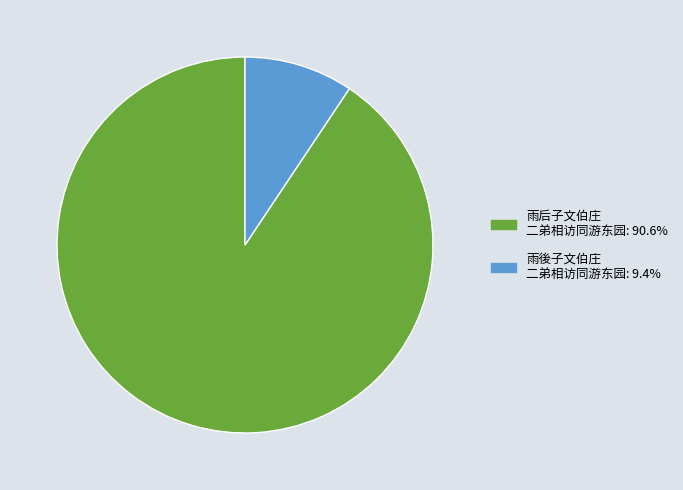

How many slices are in this pie chart?

2